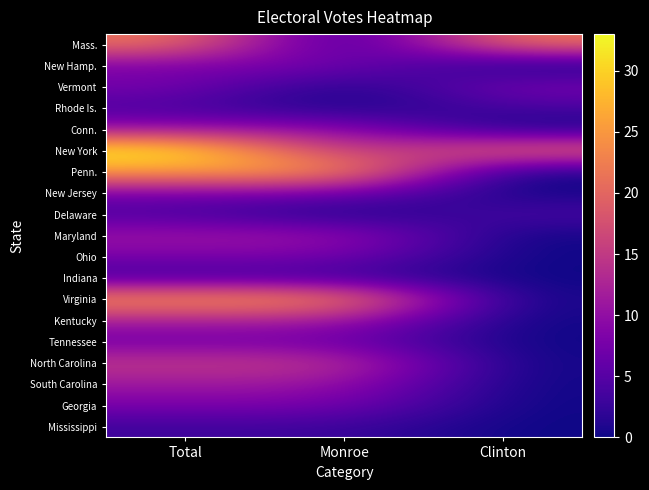

At which category is the sum across all series the highest?

Total